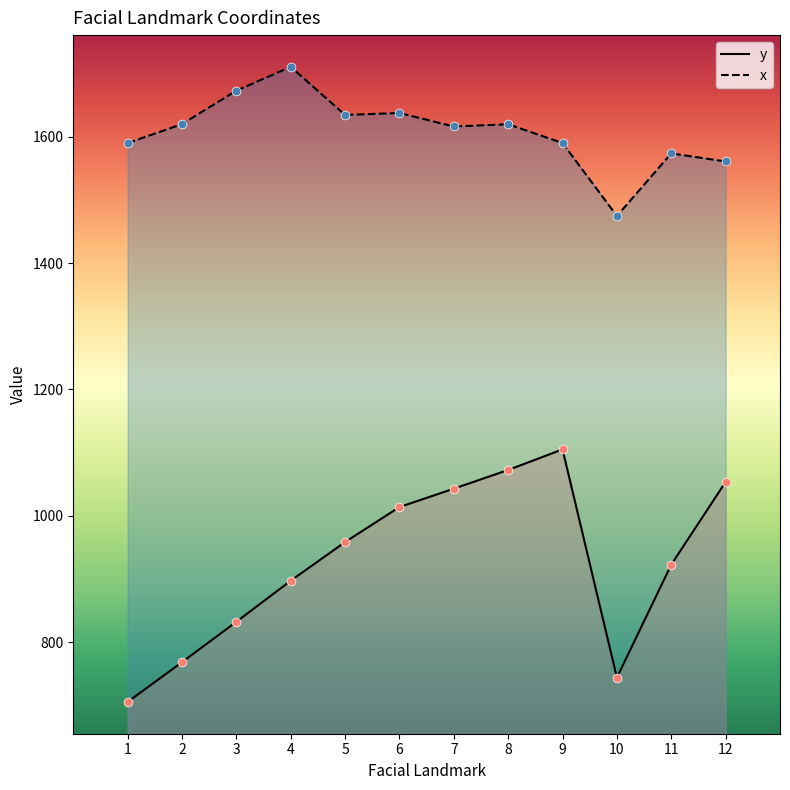

What are all the series names shown in the legend?

y, x